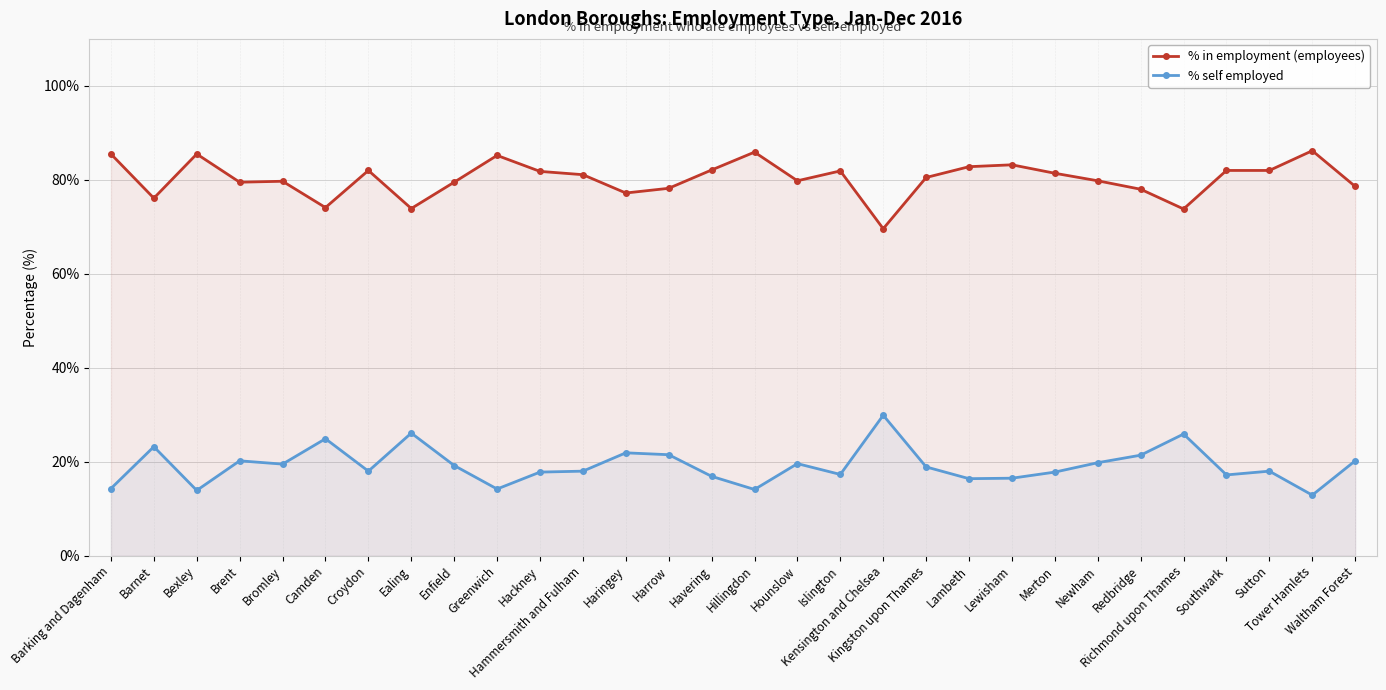

What is the difference between the highest and lowest values at Newham?

60.0